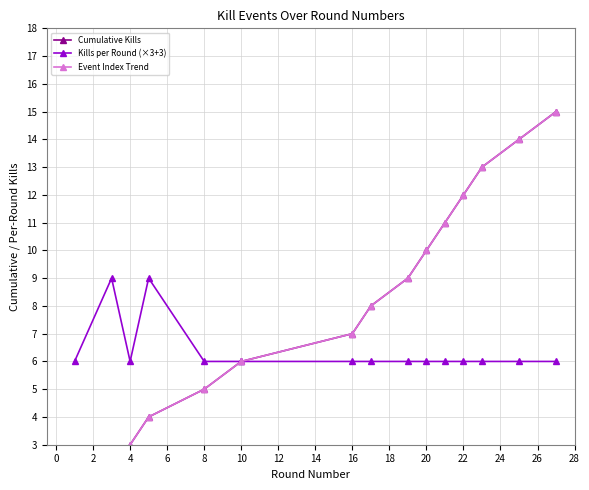

The Kills per Round (×3+3) series shows 6 at 8. True or false?

True